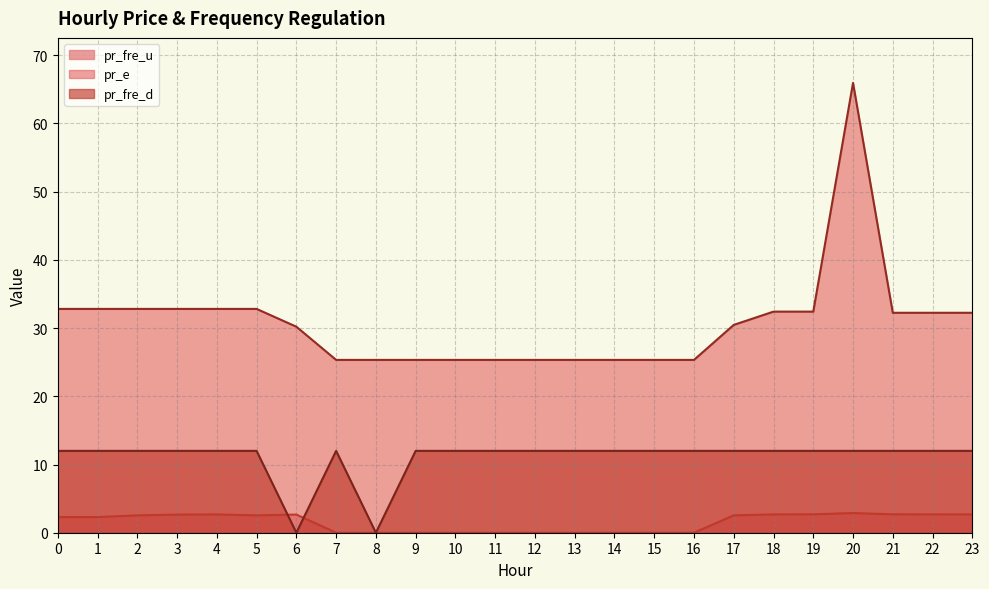

Reading right to left, what are all the values shown in this chart?

pr_fre_u: 23=2.7	22=2.7	21=2.7	20=2.9	19=2.7	18=2.7	17=2.5	16=0.0	15=0.0	14=0.0	13=0.0	12=0.0	11=0.0	10=0.0	9=0.0	8=0.0	7=0.0	6=2.7	5=2.5	4=2.7	3=2.7	2=2.5	1=2.3	0=2.3
pr_e: 23=32.2	22=32.2	21=32.2	20=66.0	19=32.4	18=32.4	17=30.5	16=25.3	15=25.3	14=25.3	13=25.3	12=25.3	11=25.3	10=25.3	9=25.3	8=25.3	7=25.3	6=30.2	5=32.8	4=32.8	3=32.8	2=32.8	1=32.8	0=32.8
pr_fre_d: 23=12.0	22=12.0	21=12.0	20=12.0	19=12.0	18=12.0	17=12.0	16=12.0	15=12.0	14=12.0	13=12.0	12=12.0	11=12.0	10=12.0	9=12.0	8=0.0	7=12.0	6=0.0	5=12.0	4=12.0	3=12.0	2=12.0	1=12.0	0=12.0